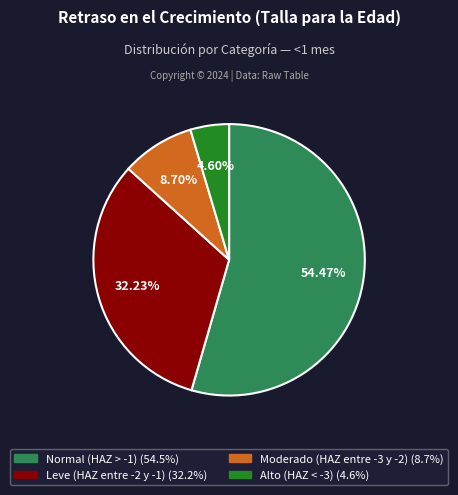

Is there any slice that represents more than half of the pie?

Yes